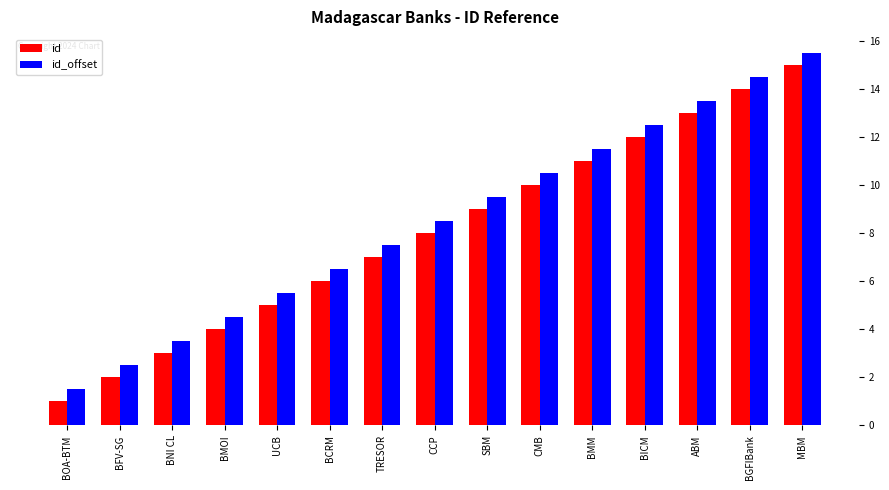

At how many categories does at least one series exceed 3?

13